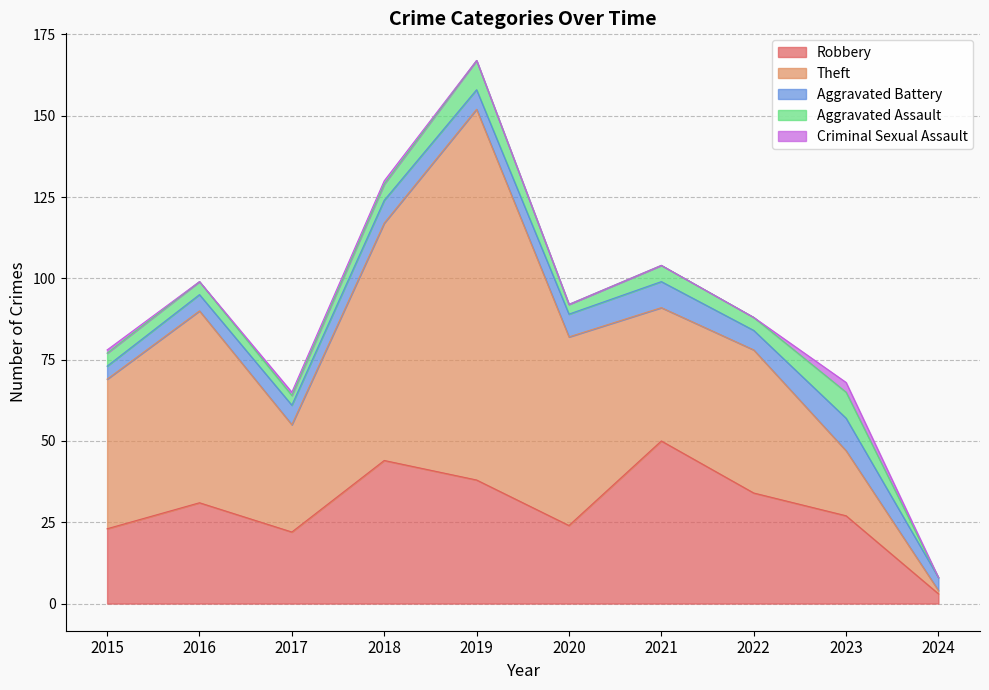

Reading left to right, list all the values displayed in this chart.

Robbery: 2015=23	2016=31	2017=22	2018=44	2019=38	2020=24	2021=50	2022=34	2023=27	2024=3
Theft: 2015=46	2016=59	2017=33	2018=73	2019=114	2020=58	2021=41	2022=44	2023=20	2024=1
Aggravated Battery: 2015=4	2016=5	2017=6	2018=7	2019=6	2020=7	2021=8	2022=6	2023=10	2024=4
Aggravated Assault: 2015=4	2016=4	2017=3	2018=5	2019=9	2020=3	2021=5	2022=4	2023=8	2024=0
Criminal Sexual Assault: 2015=1	2016=0	2017=1	2018=1	2019=0	2020=0	2021=0	2022=0	2023=3	2024=0